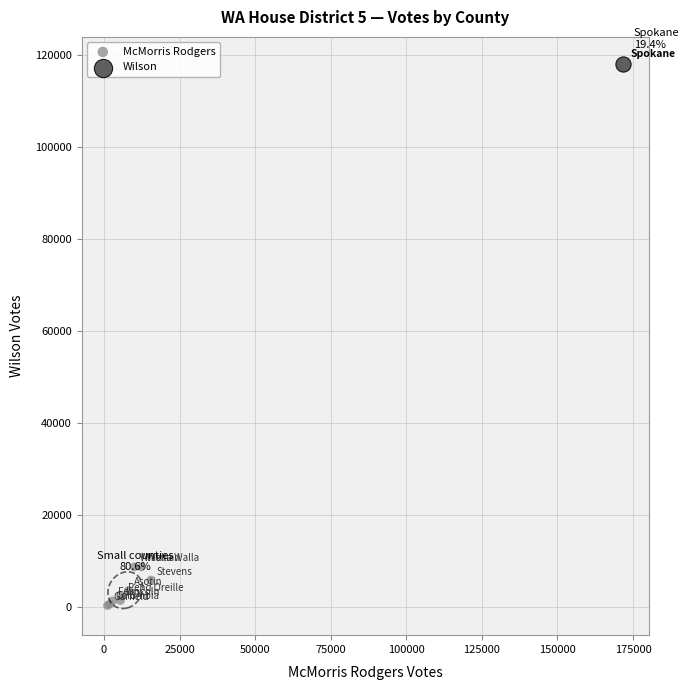

What are all the series names shown in the legend?

McMorris Rodgers, Wilson